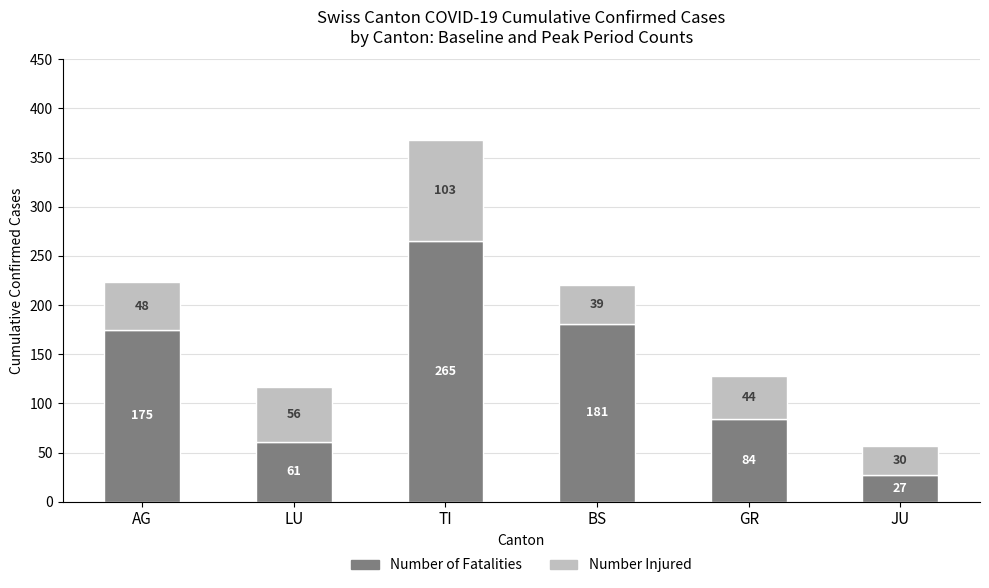

What is the highest value of the Number of Fatalities series?

265